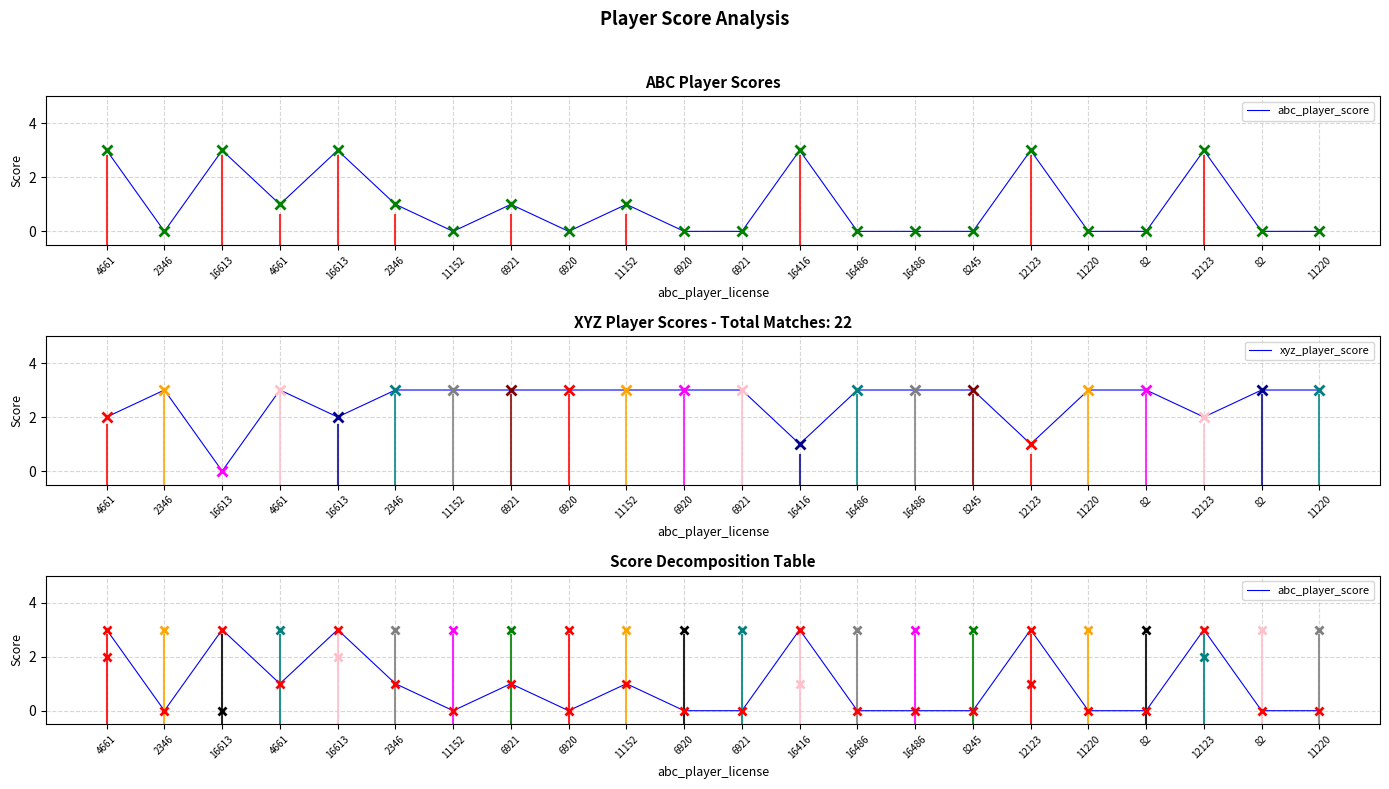

How many interior local valleys does the xyz_player_score series have?

5